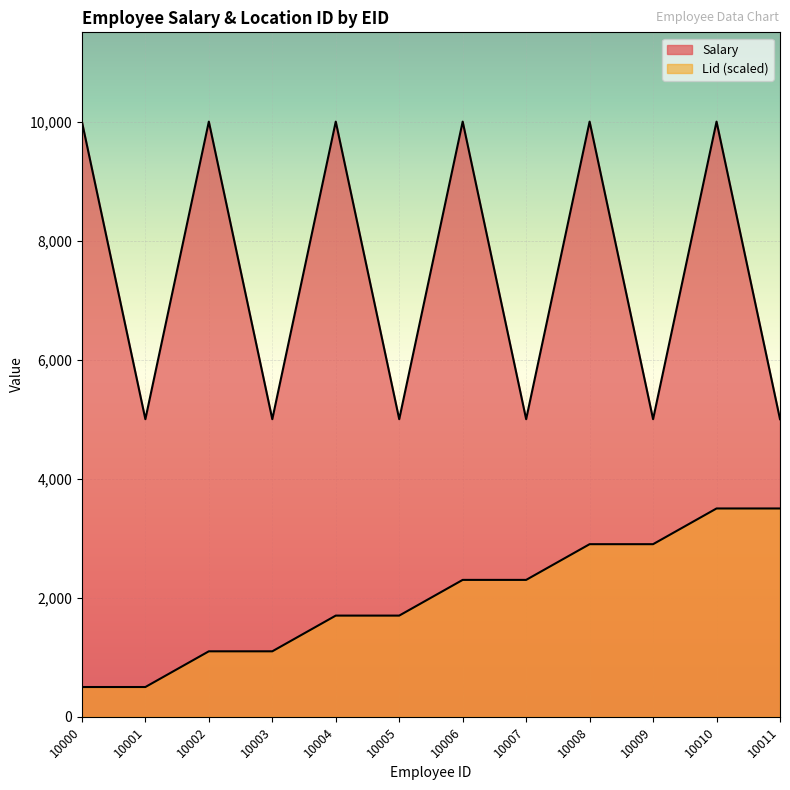

Which category has the highest value in the Salary series?

10000